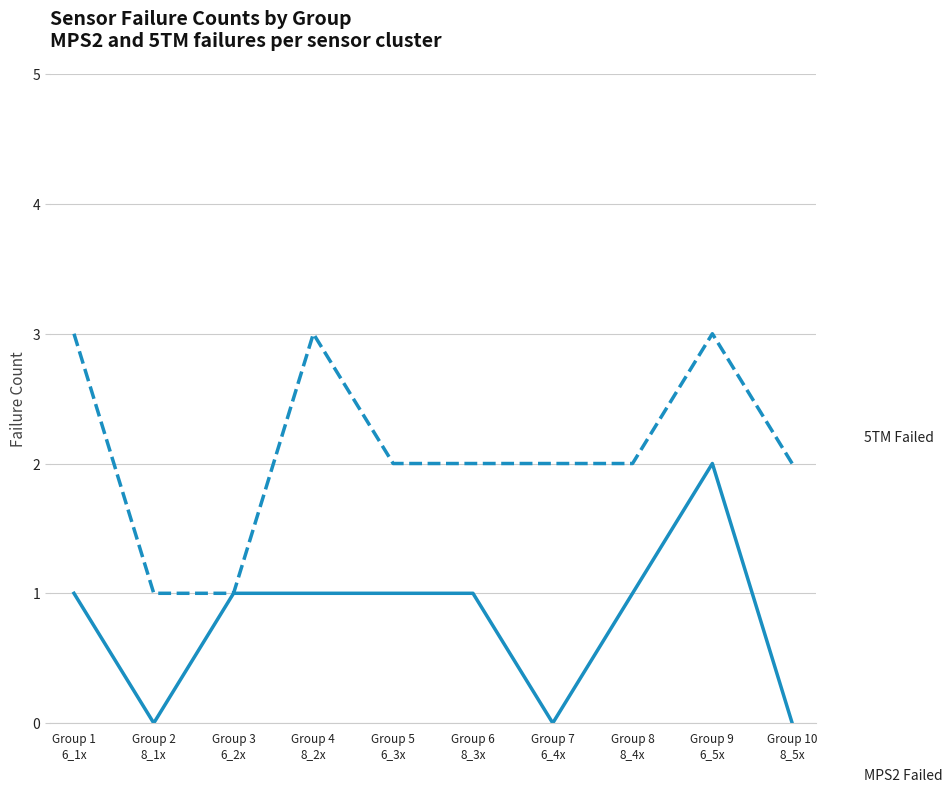

What is the greatest value displayed?

3